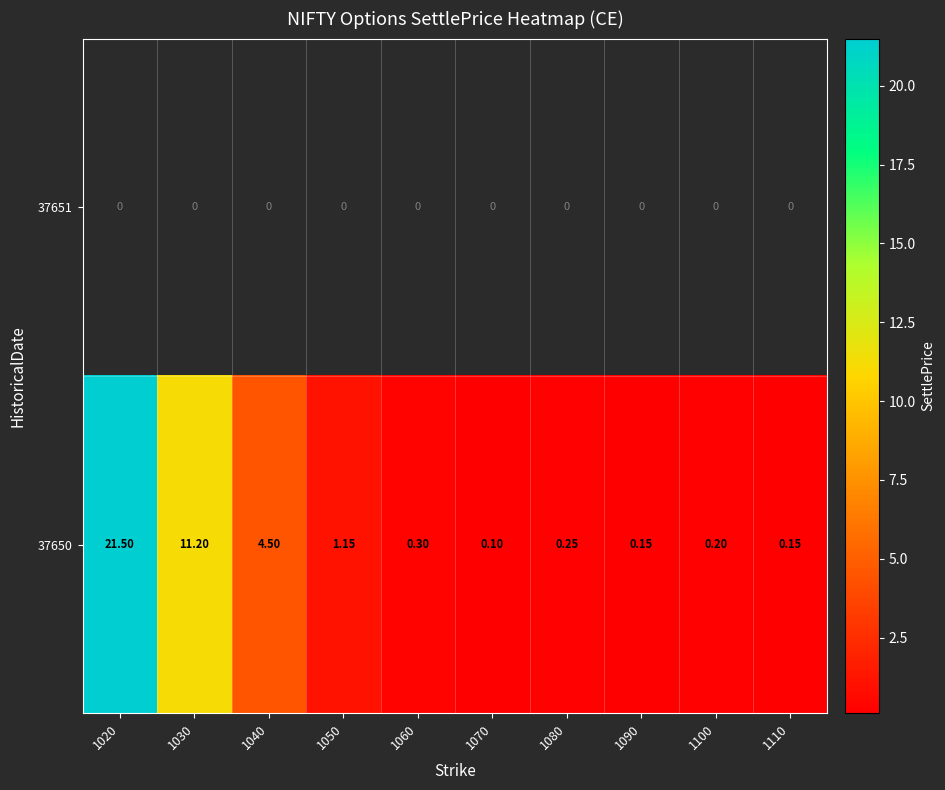

Between 1080 and 1030, which is larger?

1030